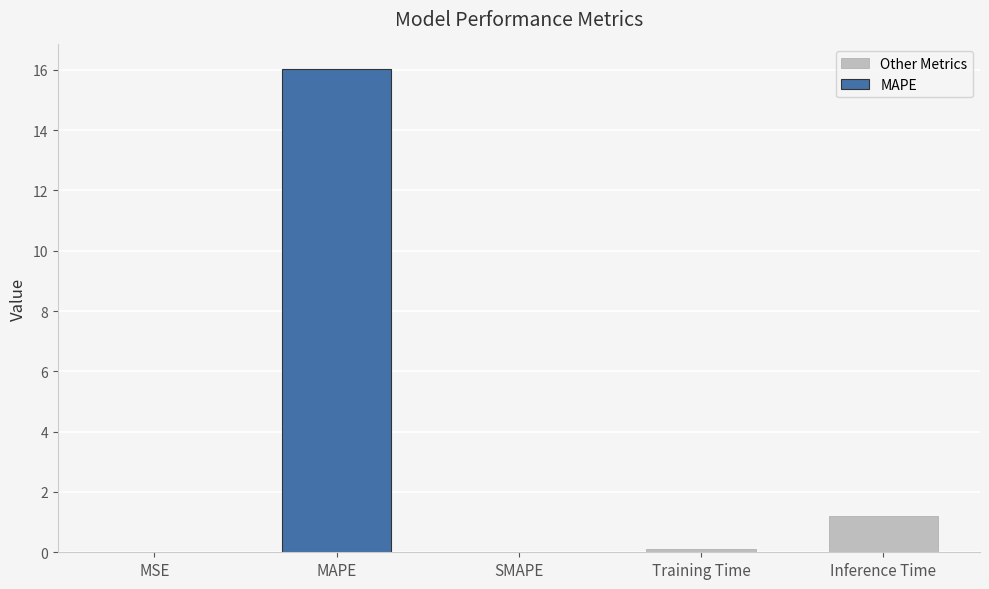

Are the bars grouped side by side (vs. stacked)?

No